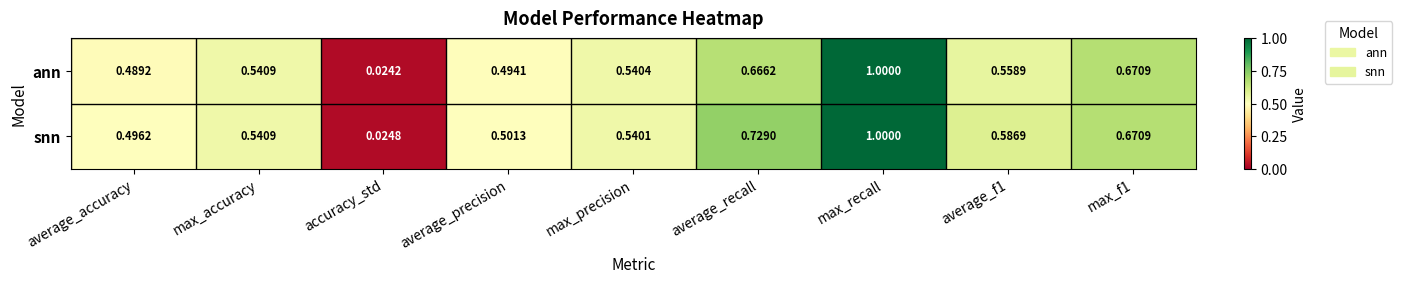

Rank the series by their average value, from highest to lowest.

snn, ann